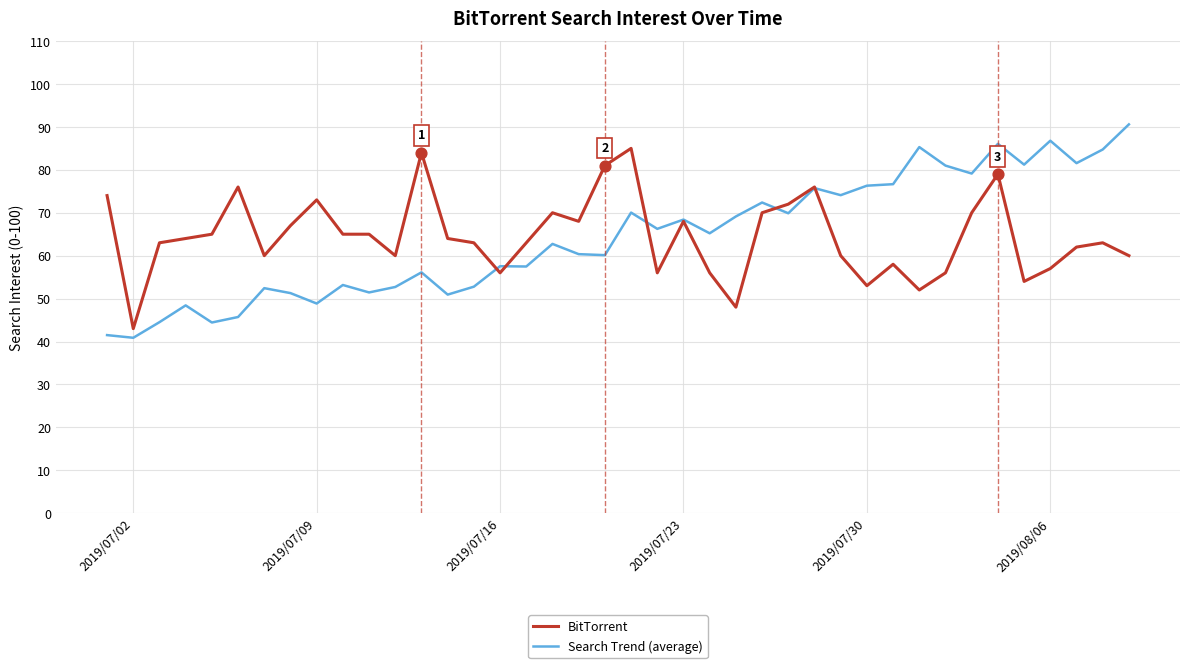

At how many categories does at least one series exceed 90?

1